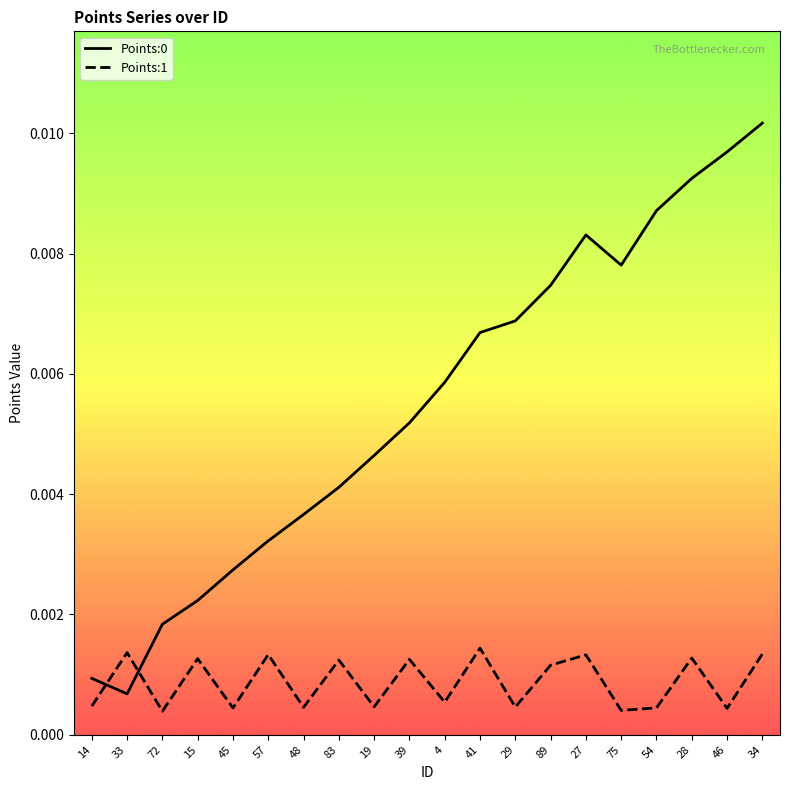

What position from the left is 15?

4